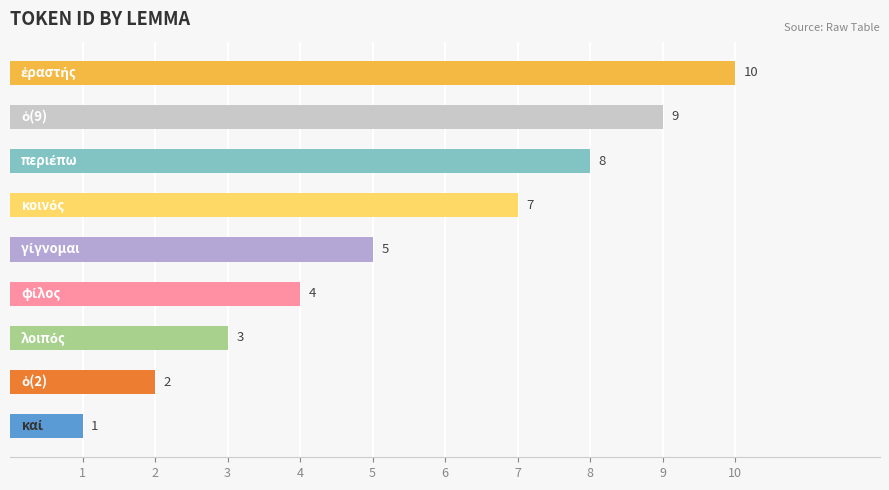

How many values are between 3 and 8?

5